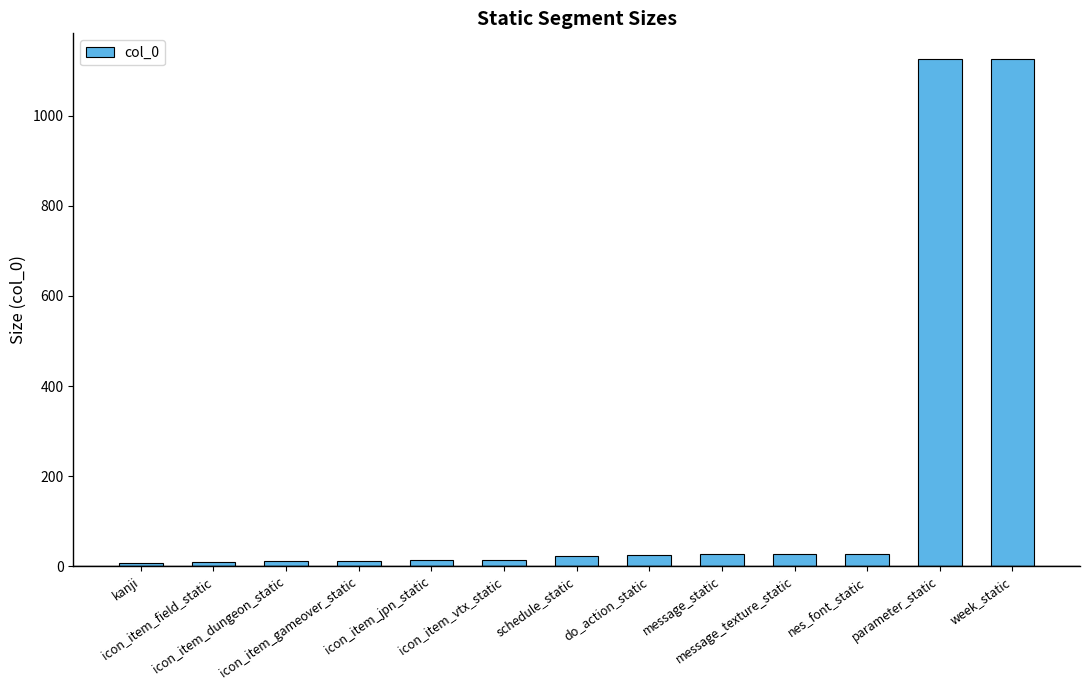

What is the smallest value displayed?

6